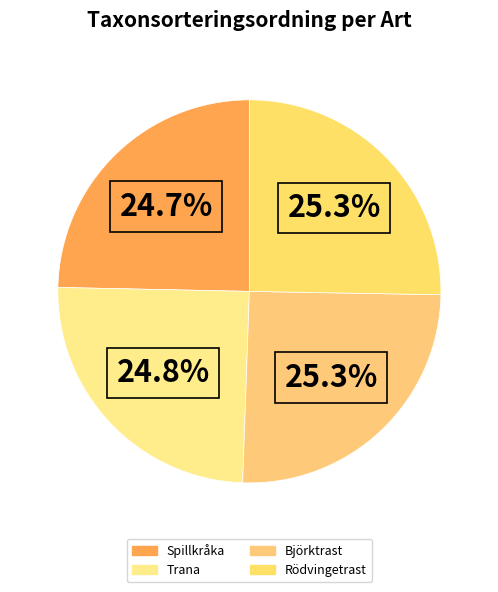

The Trana slice represents 15% of the pie. True or false?

False